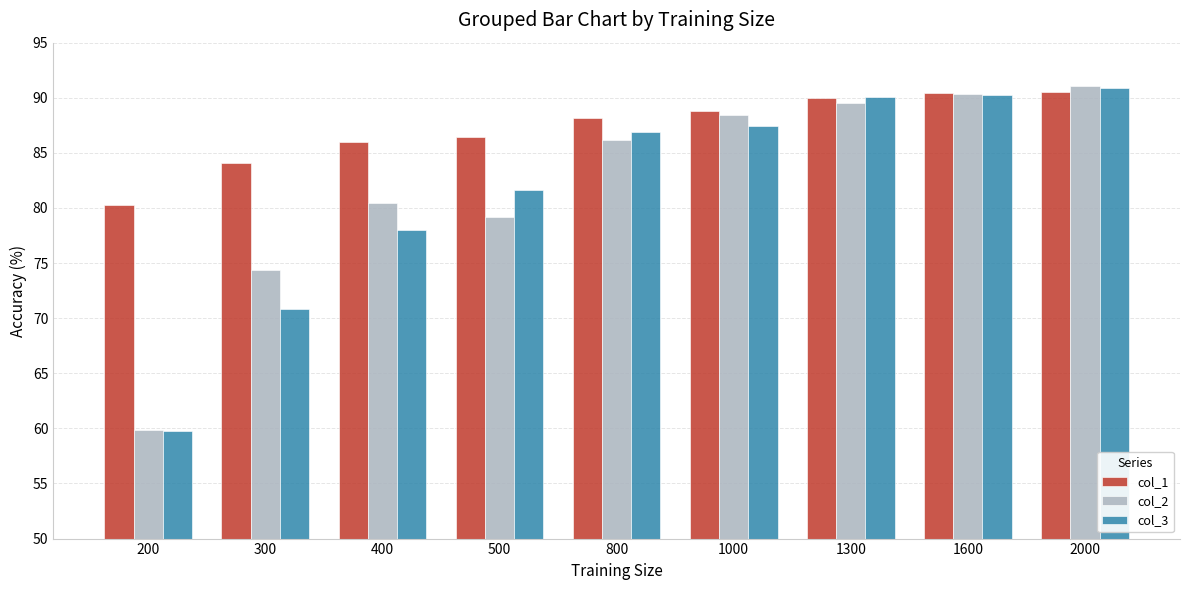

Which series has the widest spread of values?

col_2